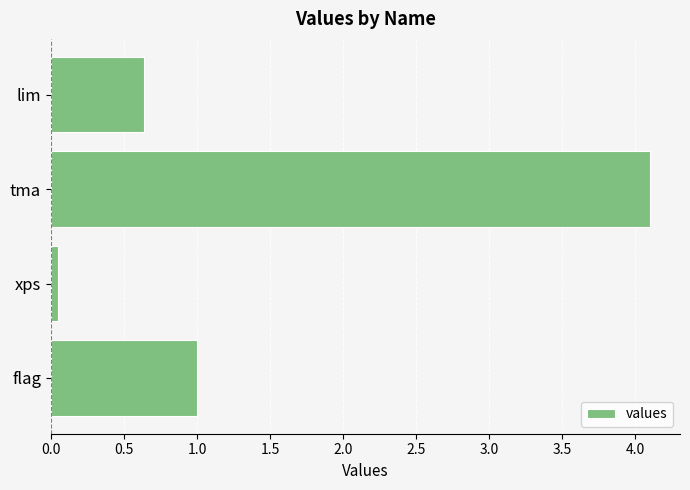

How many bars are there in total?

4